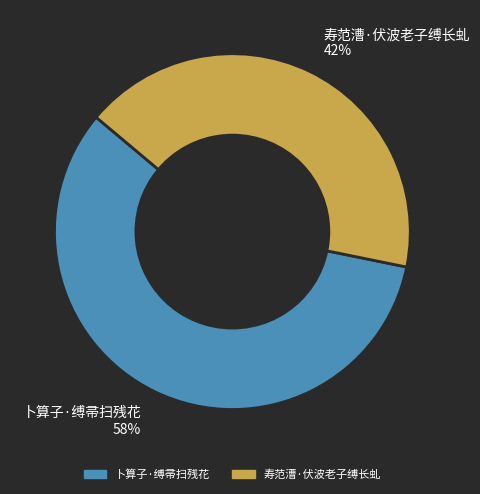

Which category has the biggest portion of the pie?

卜算子·缚帚扫残花